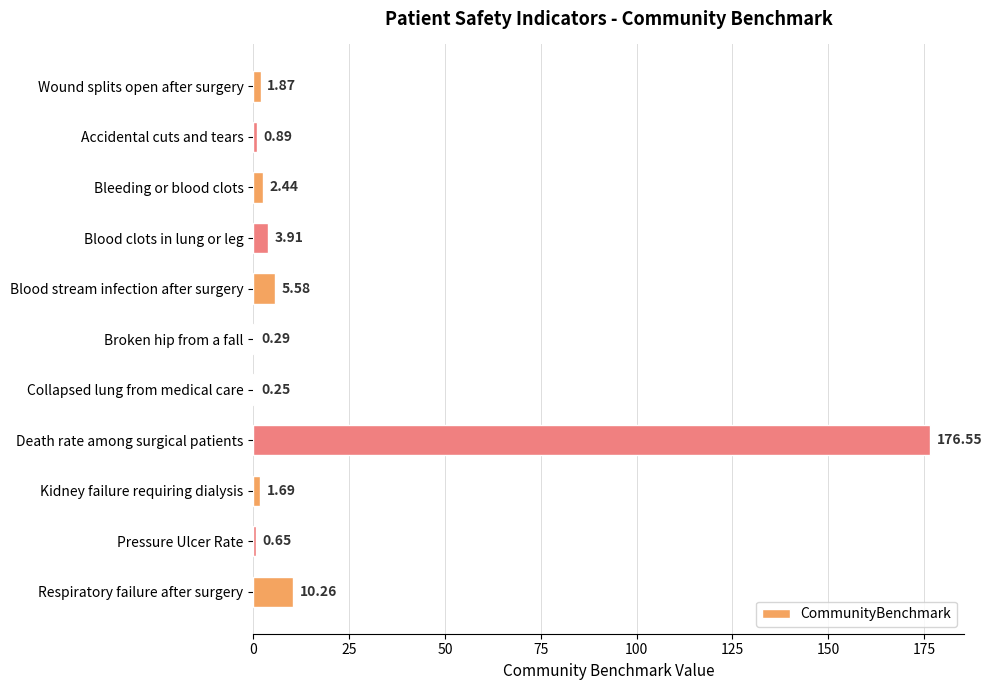

What is the average value?

18.6